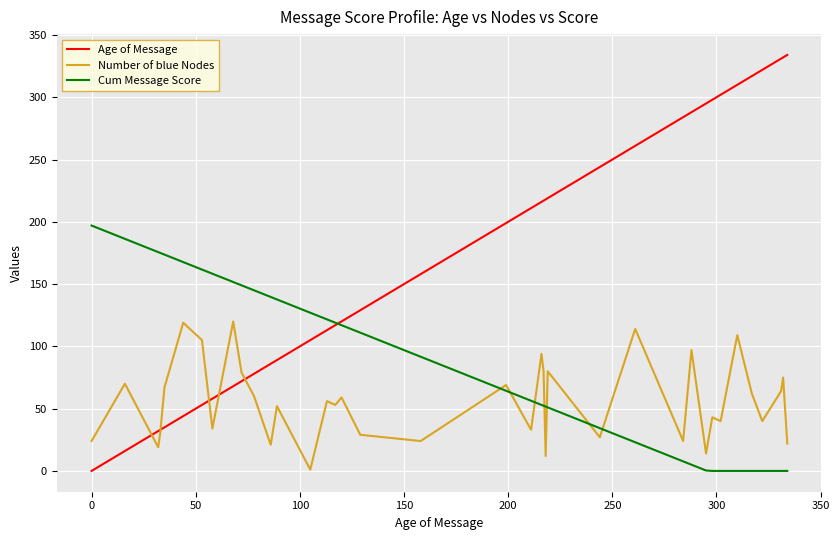

Which series has the widest spread of values?

Age of Message